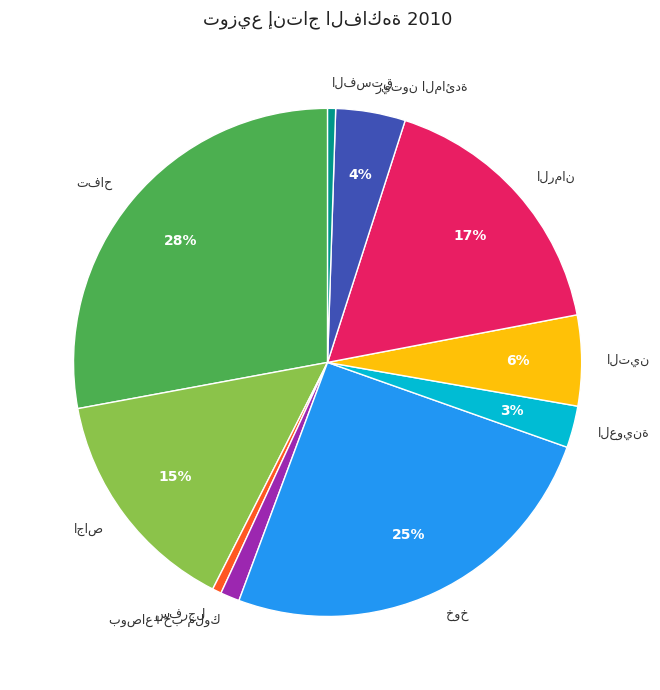

How many segments does this pie chart have?

10